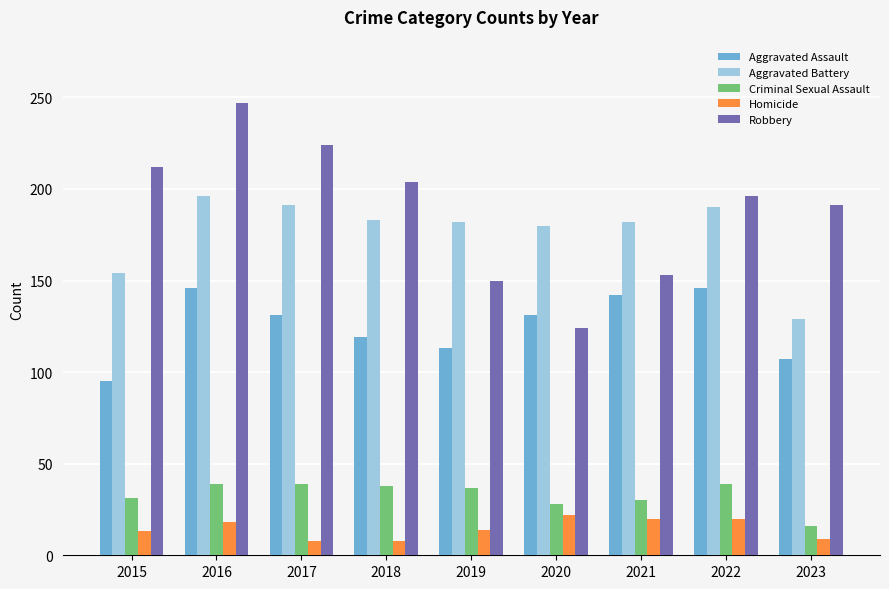

Between 2021 and 2023, which series saw the biggest shift?

Aggravated Battery